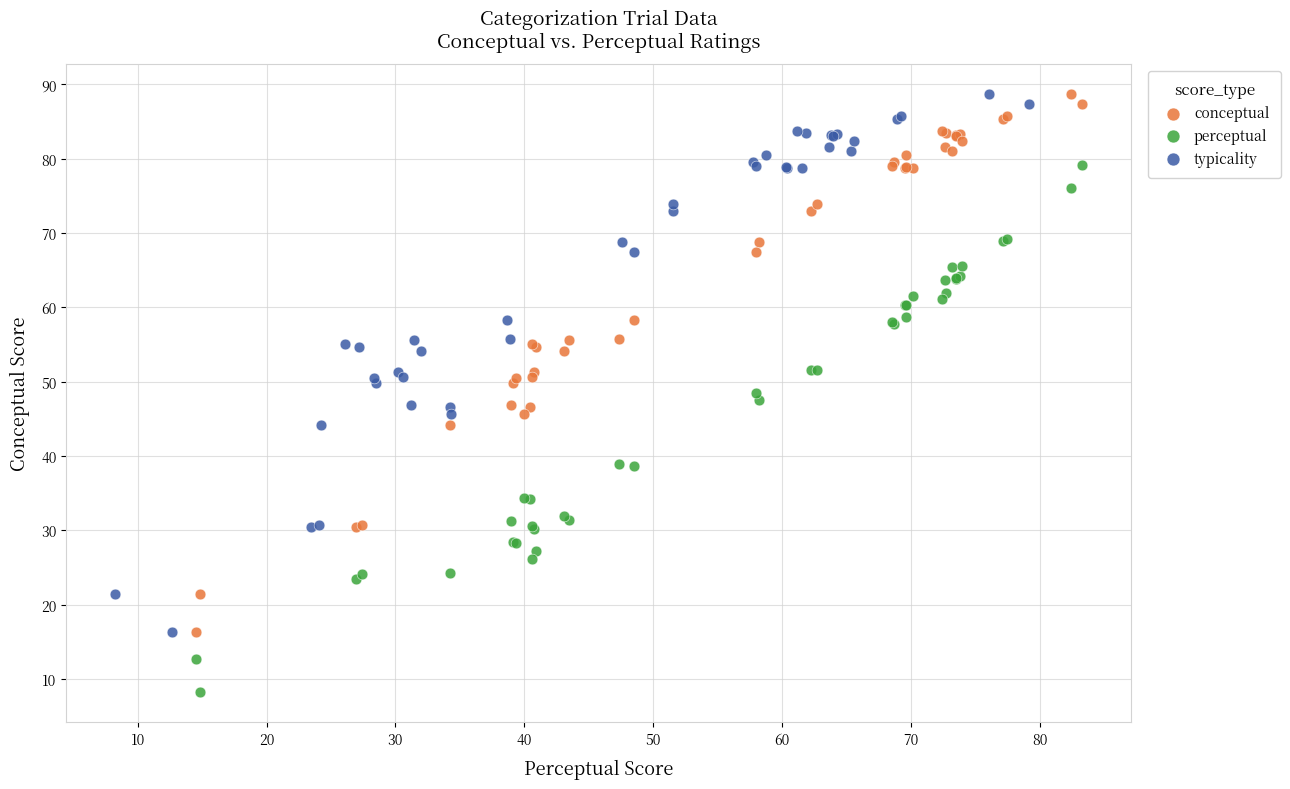

Which series contains the lowest Y value?

perceptual